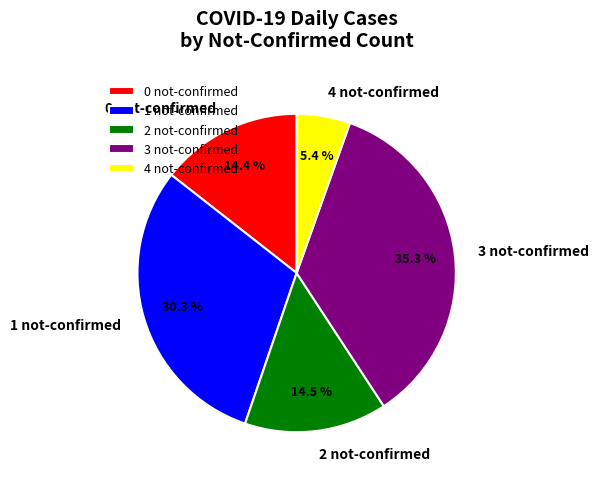

Does any single category account for the majority?

No